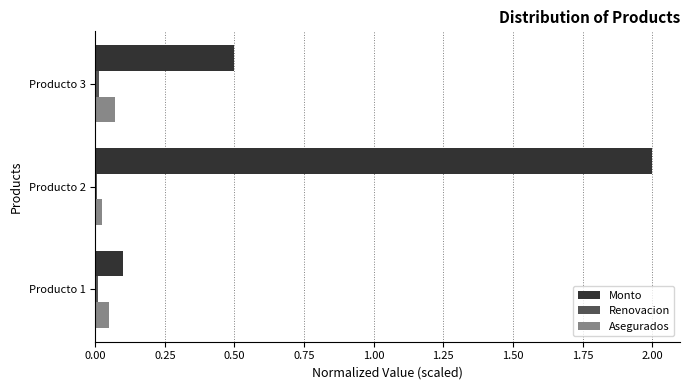

Between Producto 1 and Producto 2, which series saw the biggest shift?

Monto